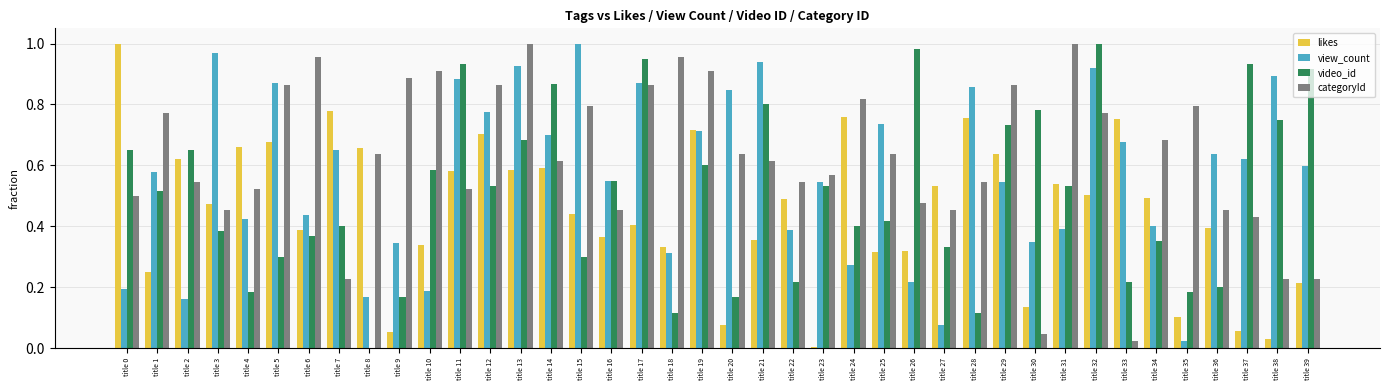

Which series changed the most between title 22 and title 35?

likes